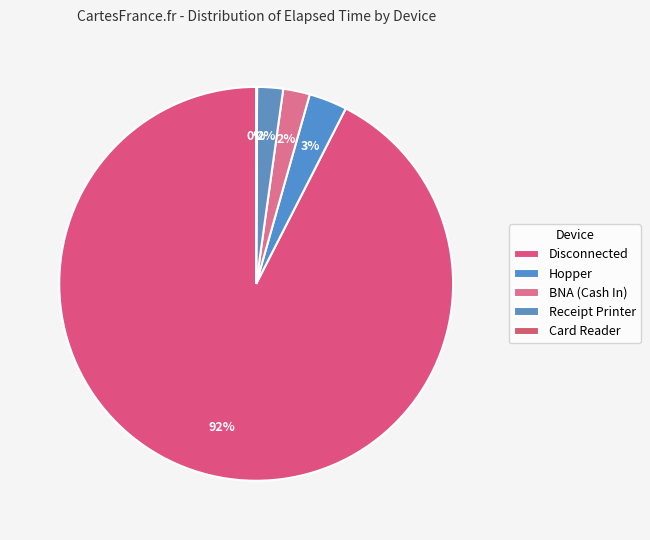

Which slice is the largest?

Disconnected